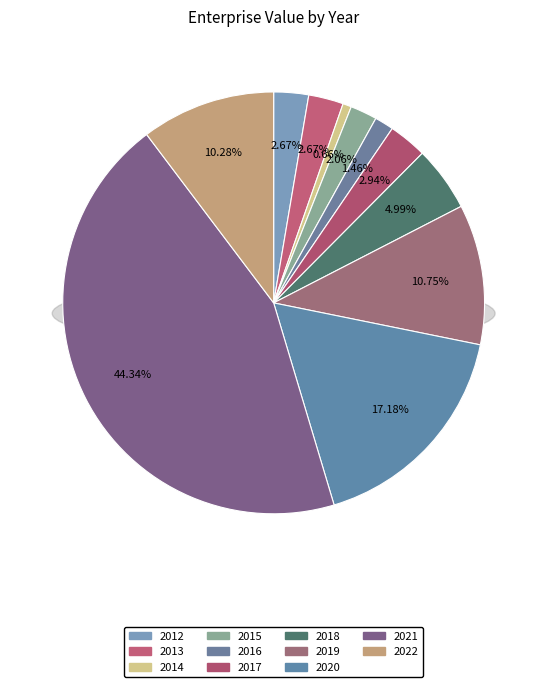

Between 2016 and 2013, which is larger?

2013